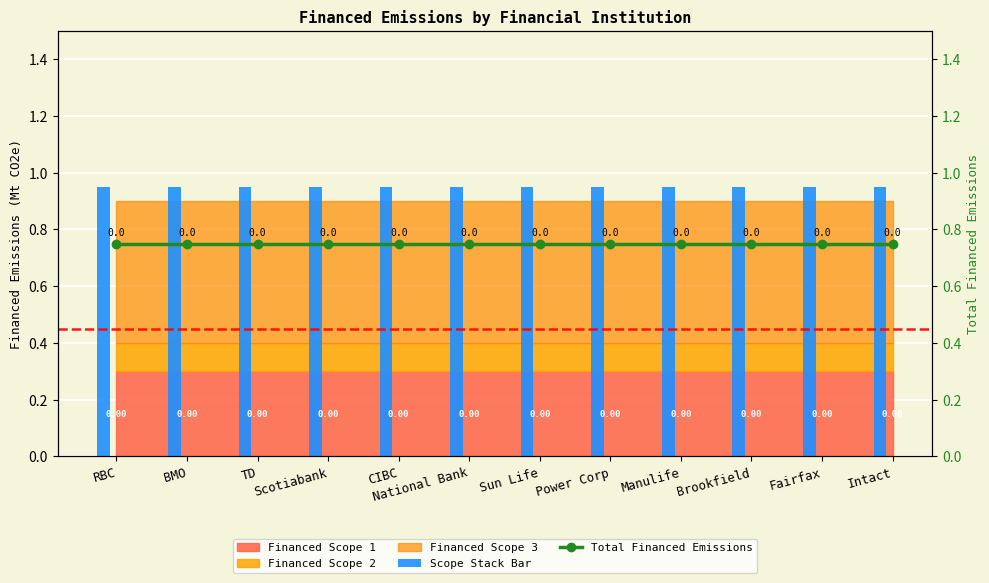

What is the value of the Scope Stack Bar bar at the 4th from the left?

1.0